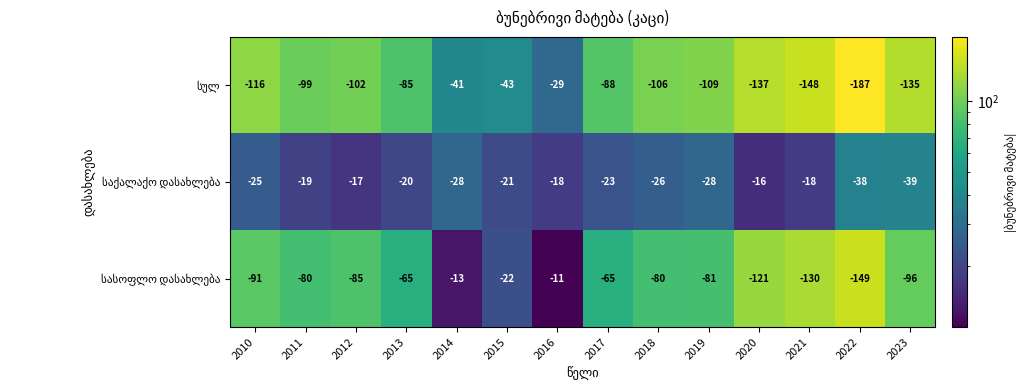

At which category is the sum across all series the highest?

2016